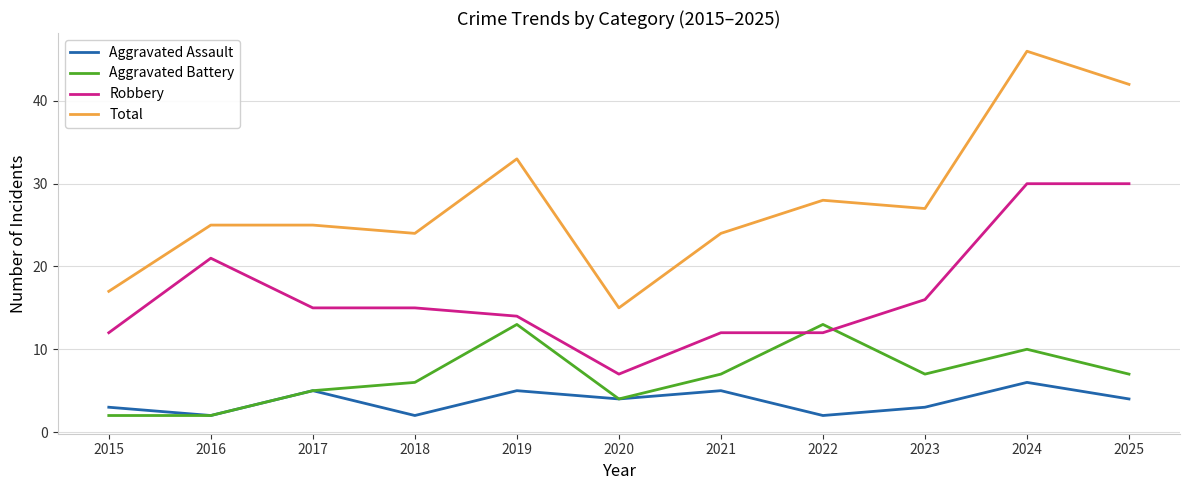

What is the spread (max minus min) of values at 2024?

40